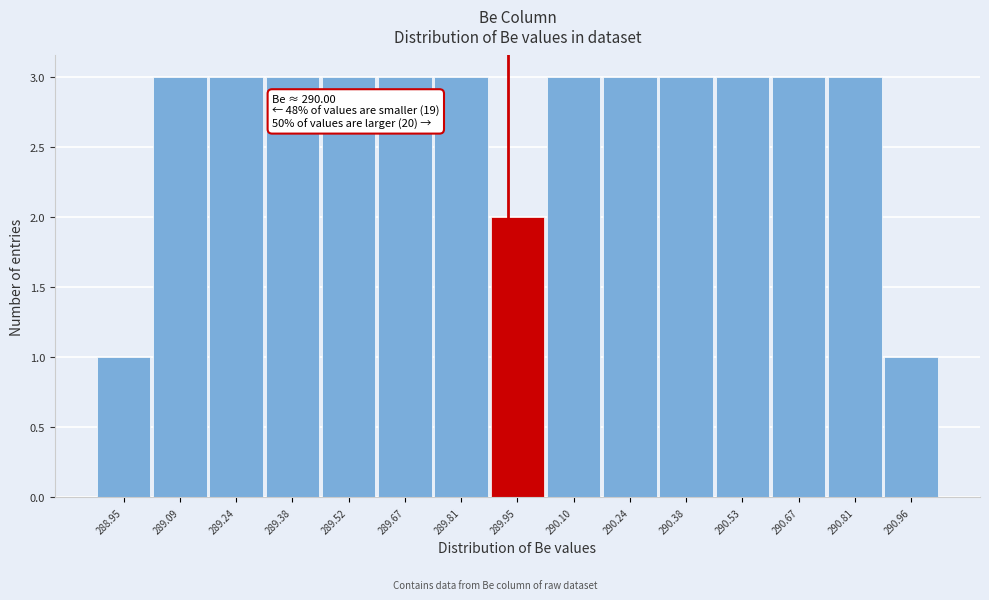

Reading right to left, what are all the values shown in this chart?

290.96=1	290.81=3	290.67=3	290.53=3	290.38=3	290.24=3	290.10=3	289.95=2	289.81=3	289.67=3	289.52=3	289.38=3	289.24=3	289.09=3	288.95=1